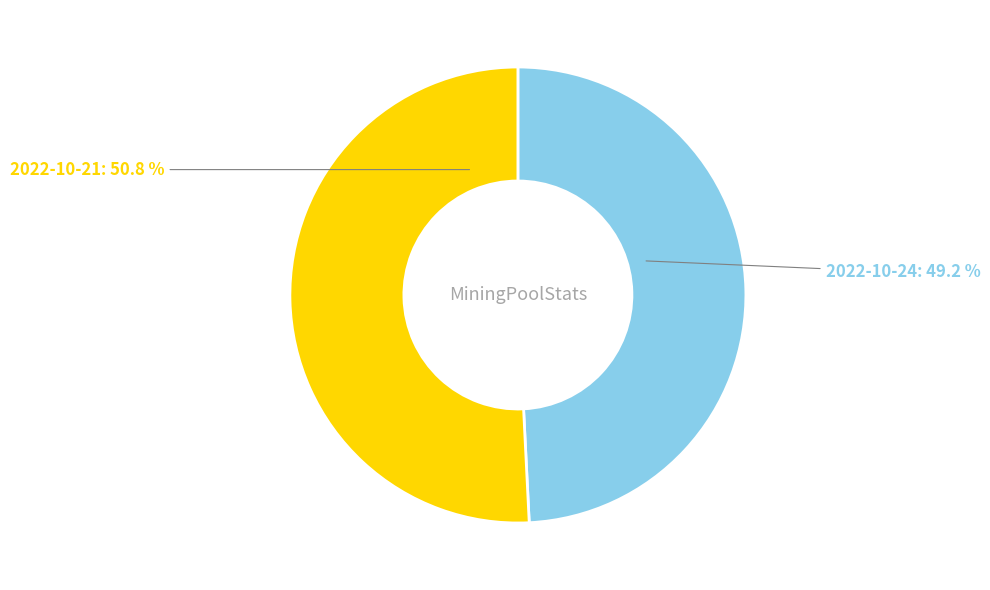

Between 2022-10-24: 49.2 % and 2022-10-21: 50.8 %, which is larger?

2022-10-21: 50.8 %